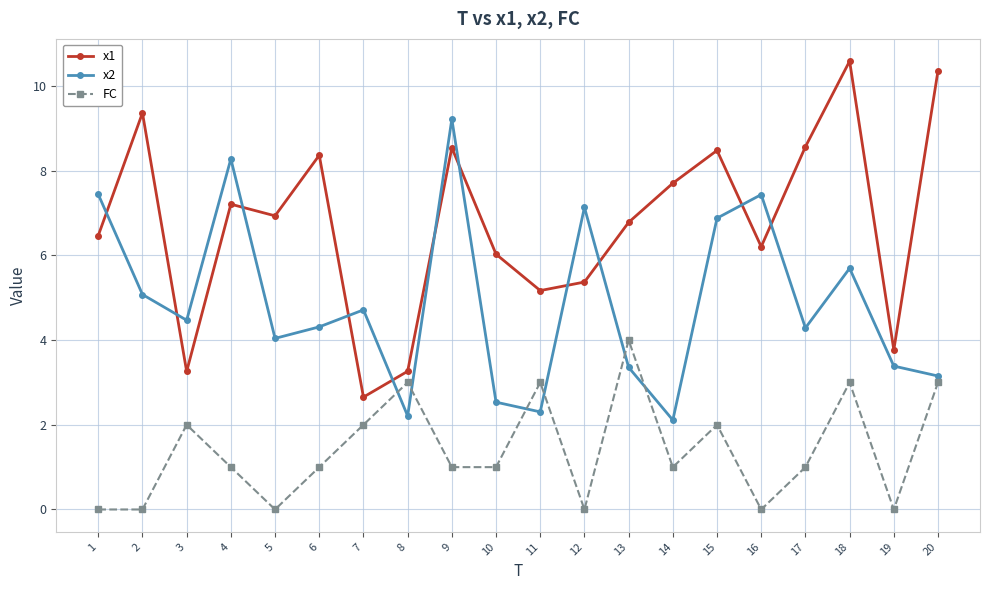

What is the total value across all series at 3?

9.7